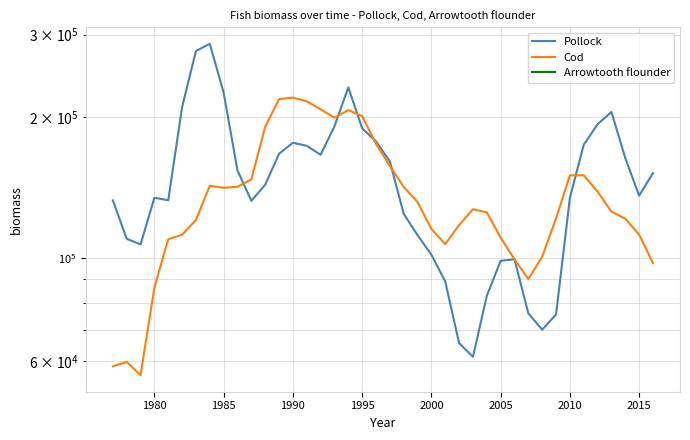

How many interior local valleys does the Cod series have?

5